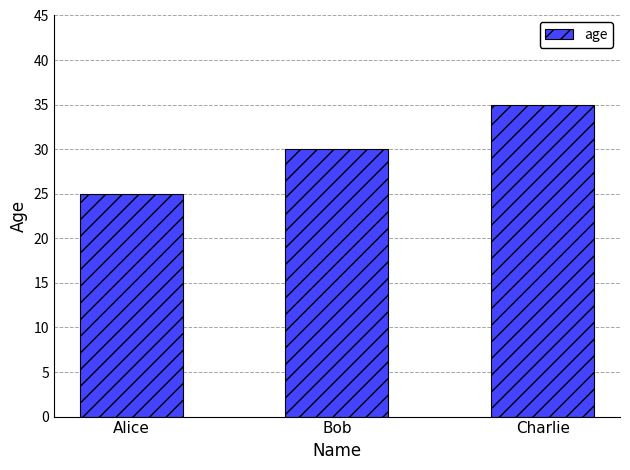

What is the change in value from Alice to Charlie?

+10